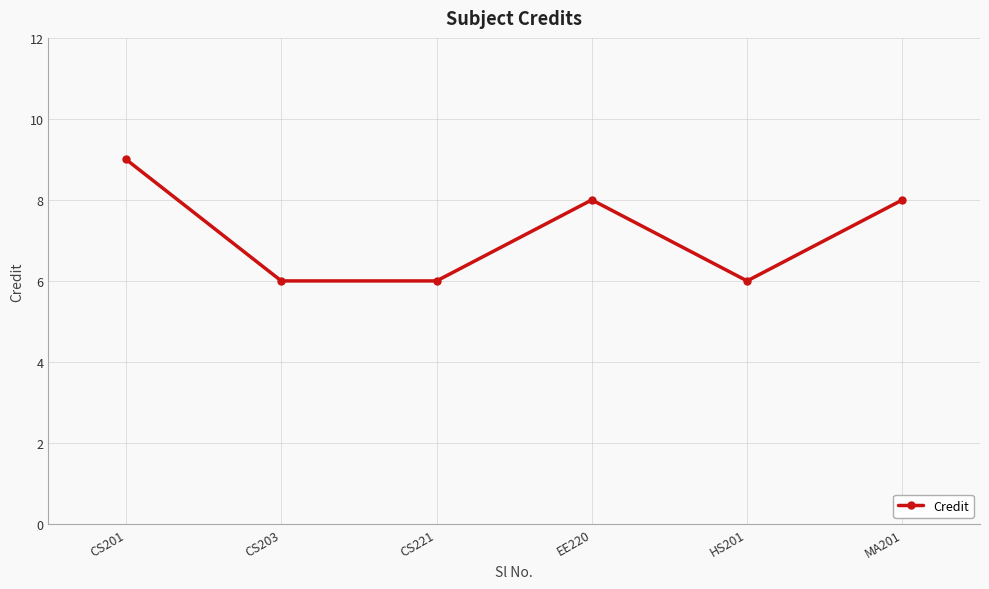

What position from the right is MA201?

1